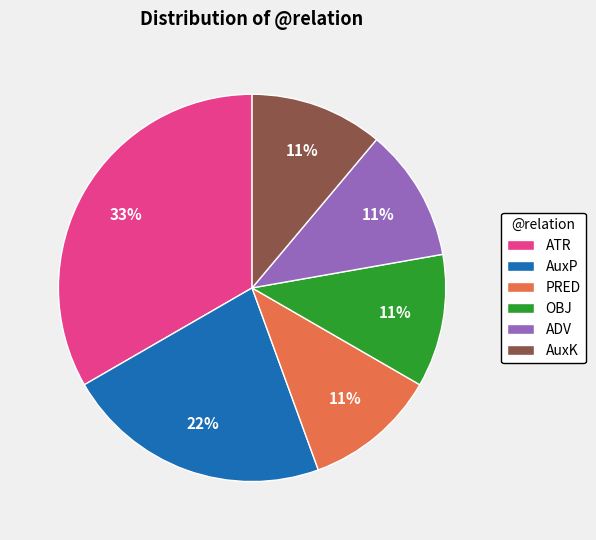

Does ATR represent more than half of the total?

No